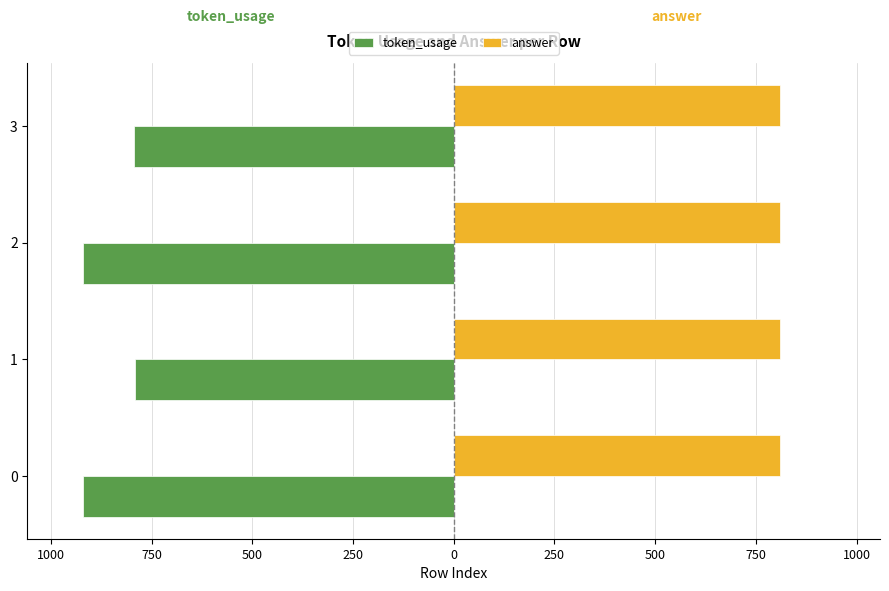

What are all the series names shown in the legend?

token_usage, answer